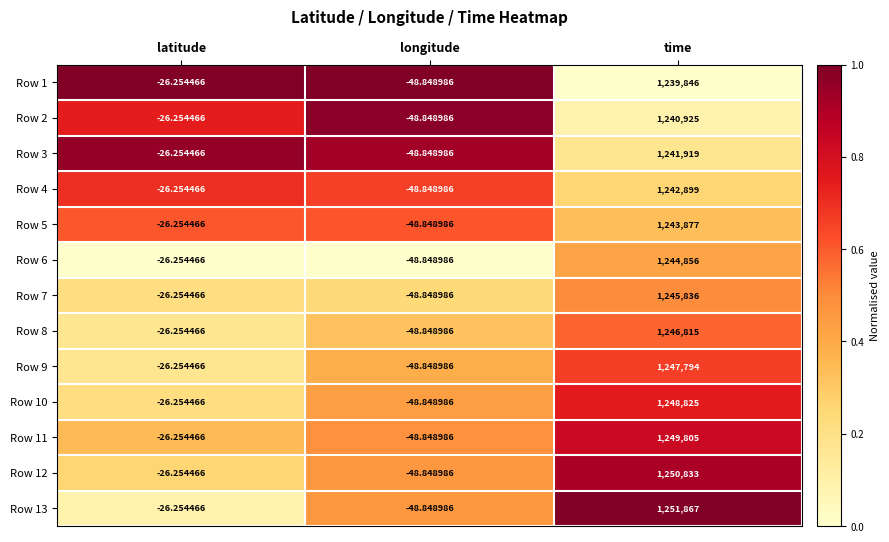

List the labels in order of Row 13 value, largest first.

time, latitude, longitude